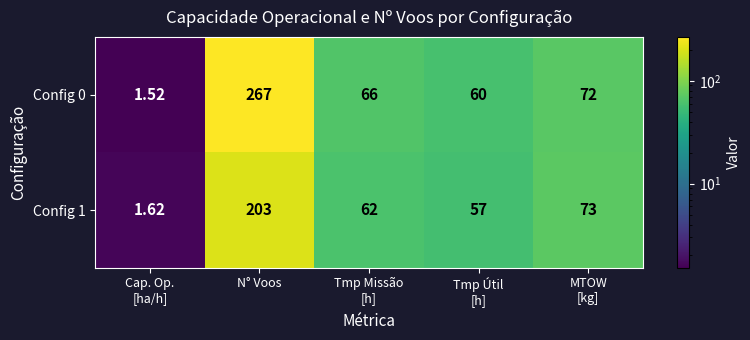

Which series changed the most between Cap. Op.
[ha/h] and N° Voos?

Config 0